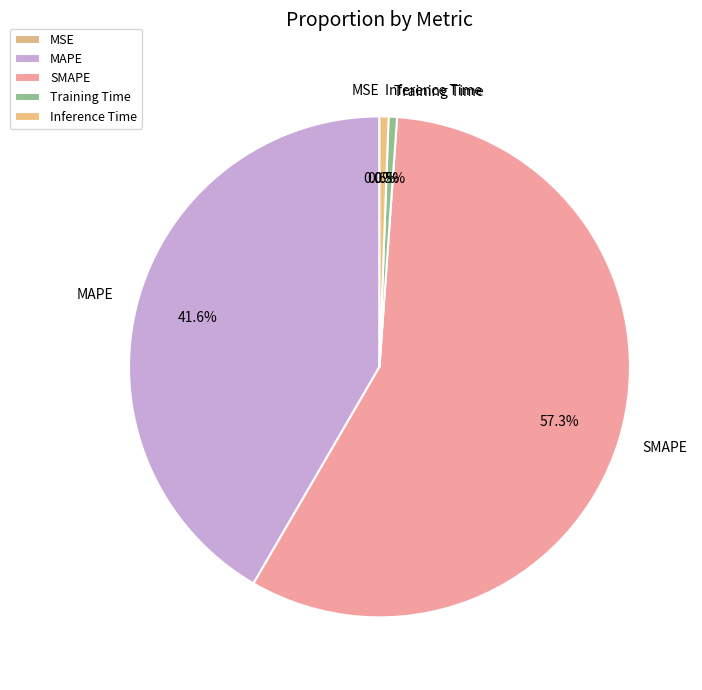

What is the majority slice?

SMAPE